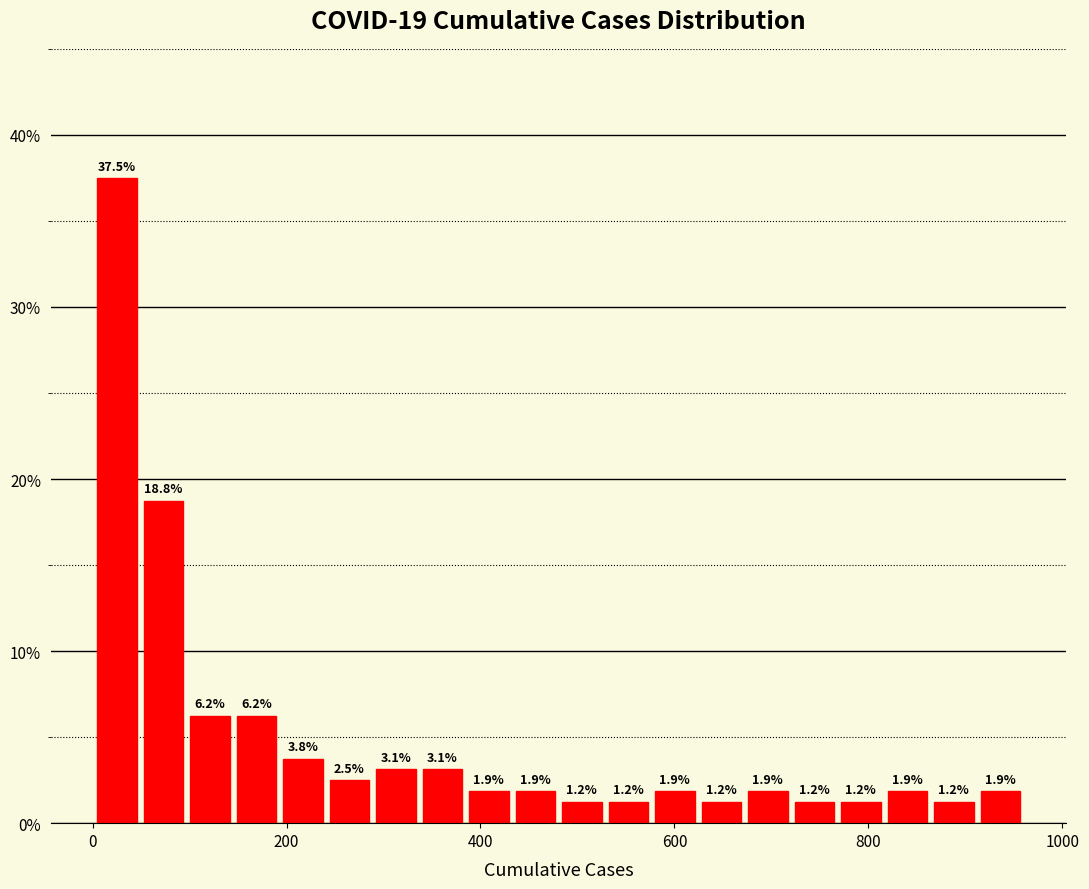

Around what value on the x-axis is the tallest bar? Give the approximate position of its centre, as read against the axis.

20